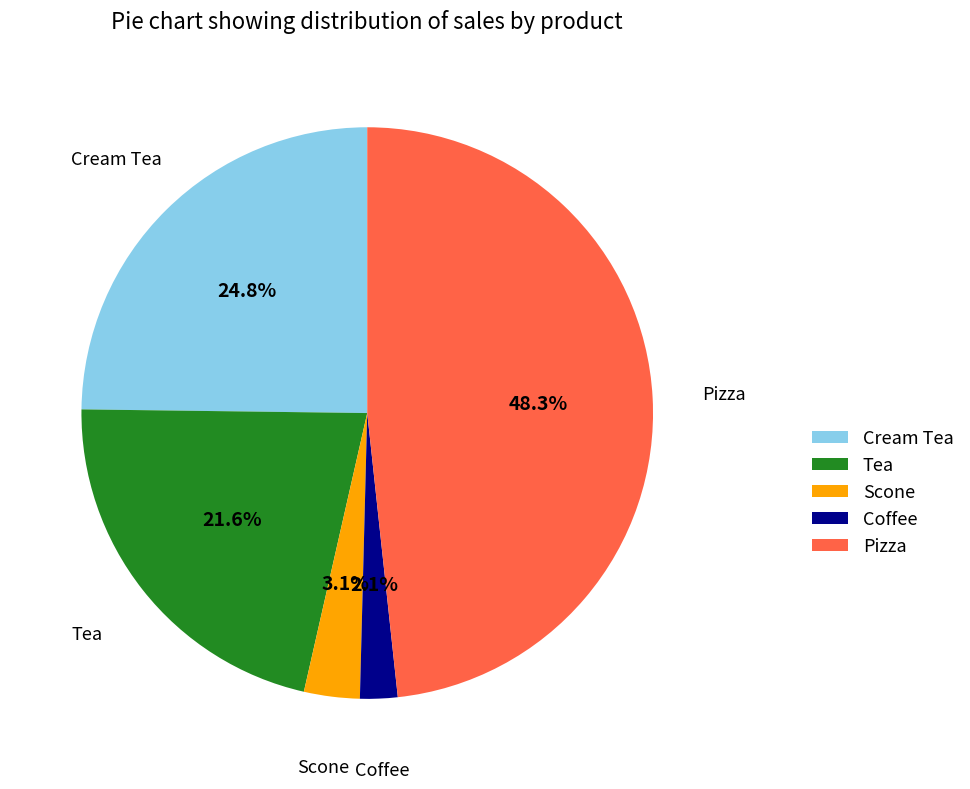

How many segments does this pie chart have?

5